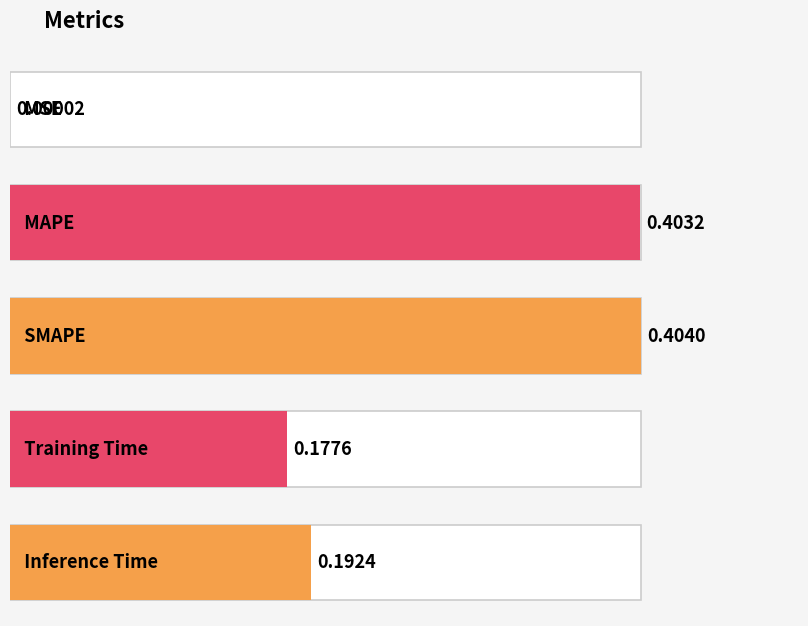

Does the chart contain any negative values?

No